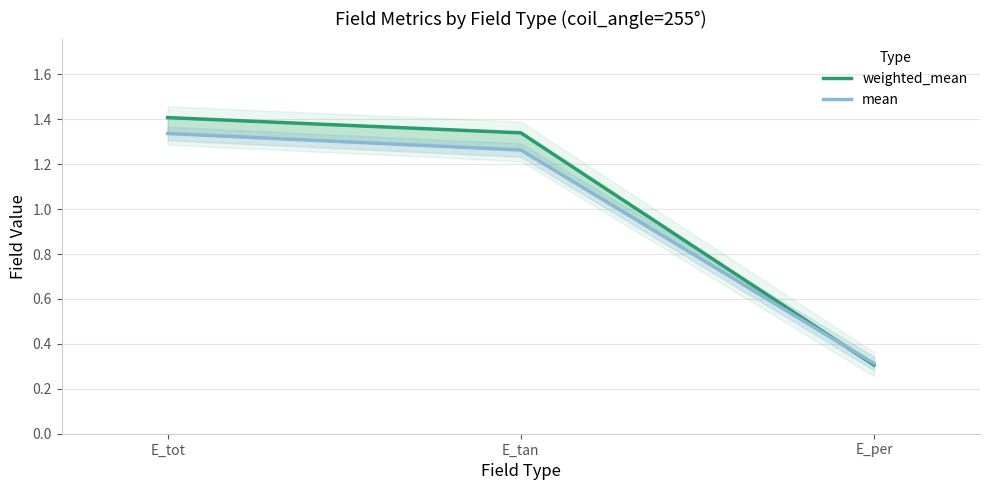

How many lines are shown in the chart?

2